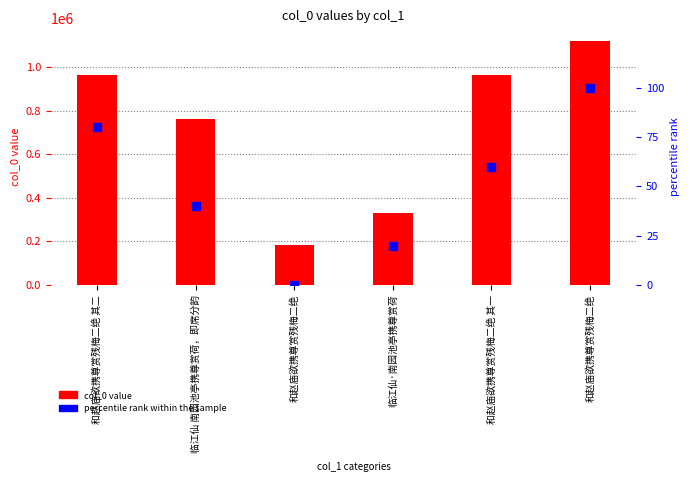

Is the value of percentile rank within the sample at 和赵庙欲携尊赏残梅二绝 其一 greater than the value of col_0 value at 和赵庙欲携尊赏残梅二绝?

No